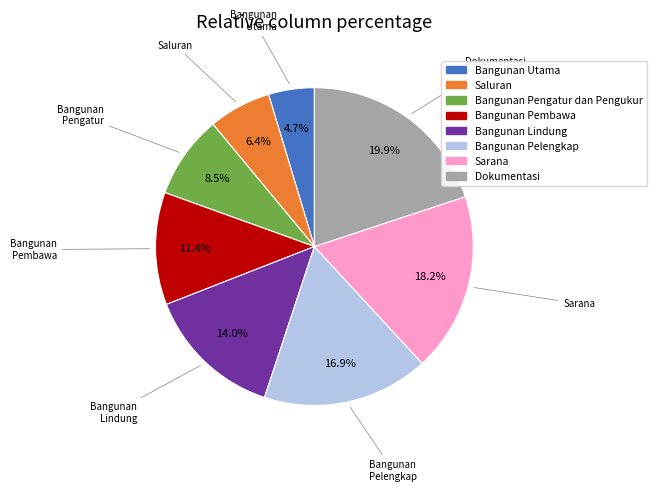

Which category has the biggest portion of the pie?

Dokumentasi